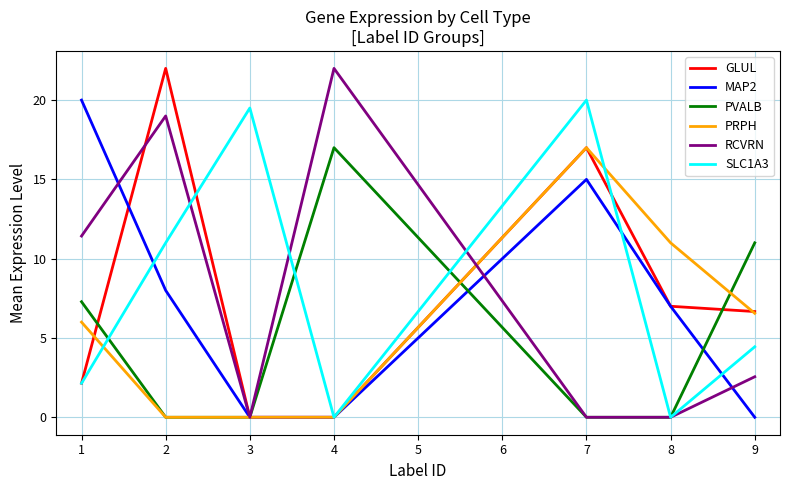

What is the highest value of the RCVRN series?

22.0